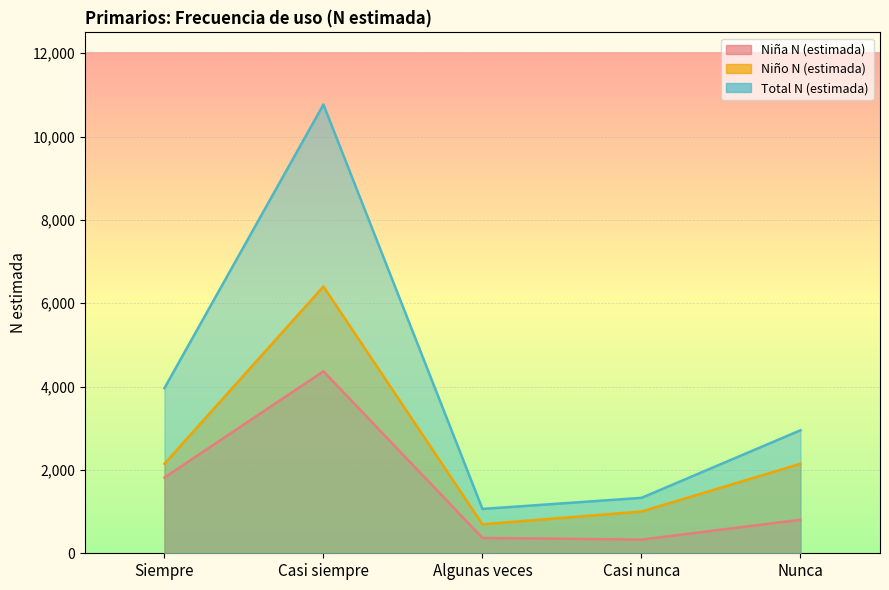

What position from the right is Algunas veces?

3